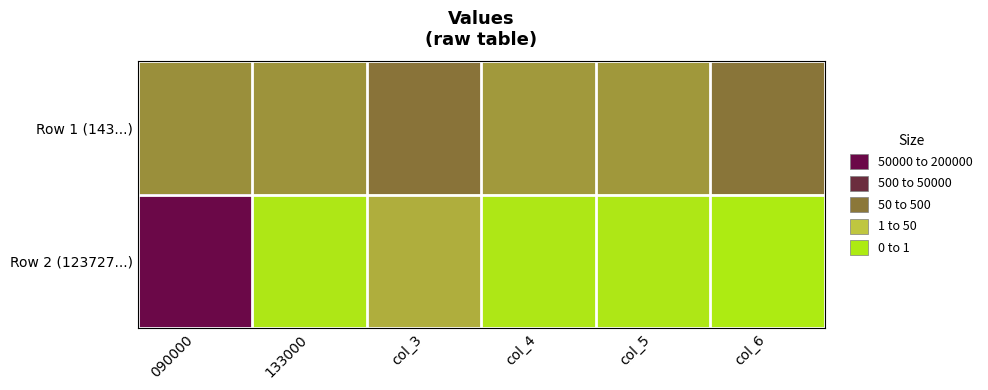

Count the number of data series in this chart.

2